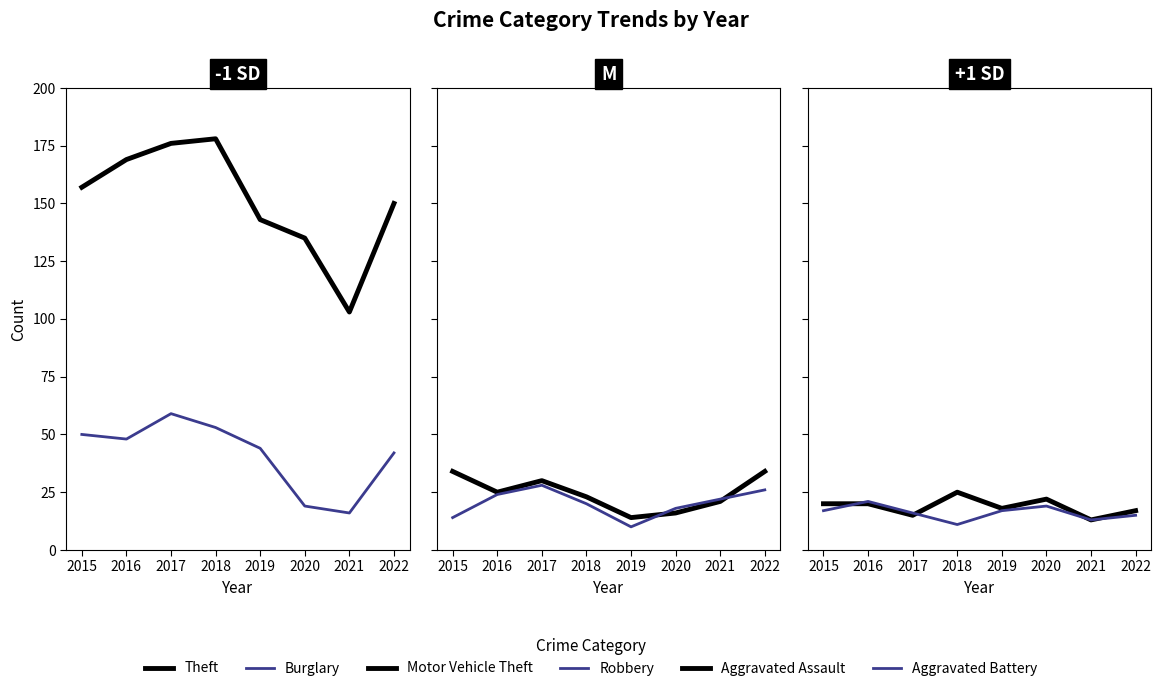

Which series has the largest range (max minus min)?

Theft